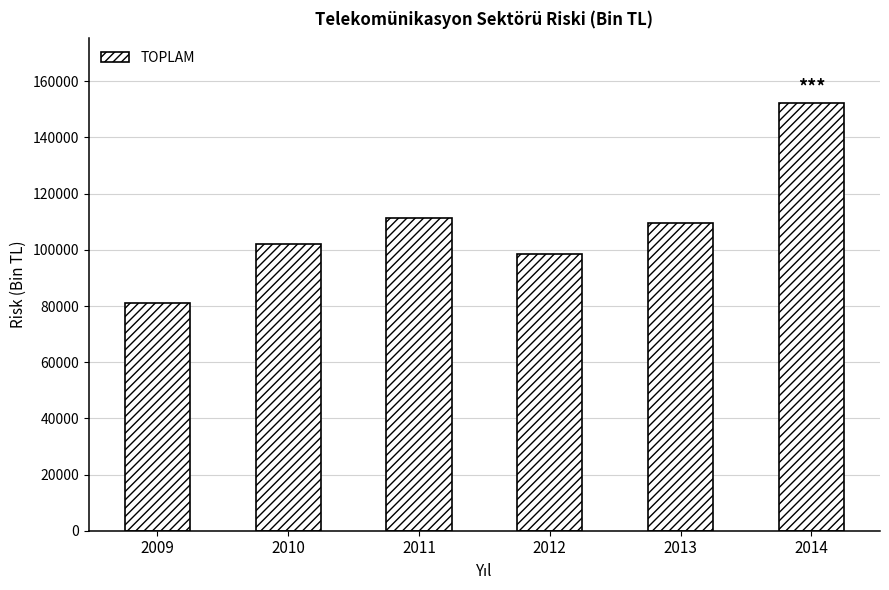

Approximately how many times larger is the value at 2010 compared to 2014?

0.7